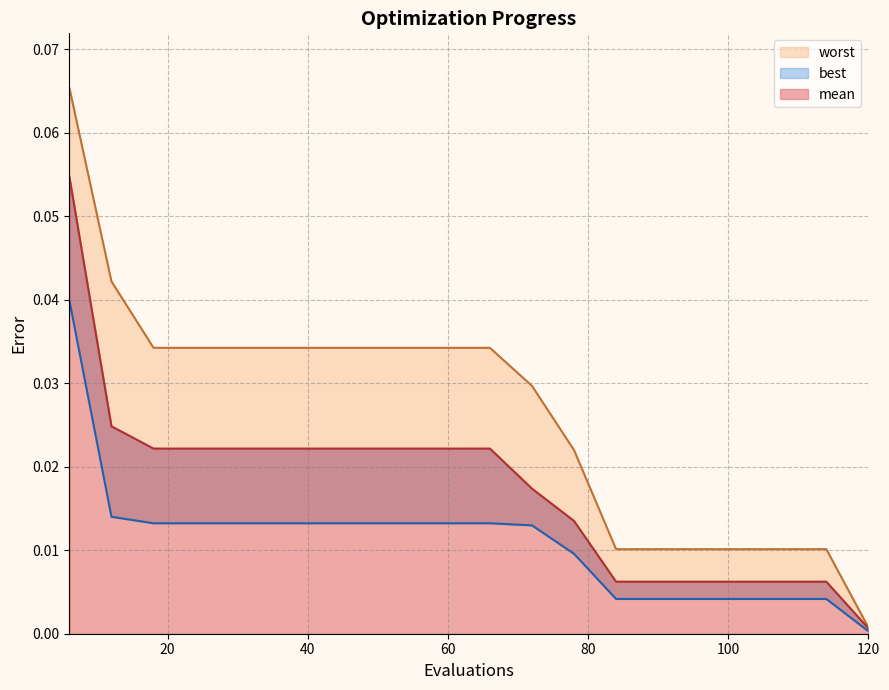

The value of best at 120 is 0.0. True or false?

False